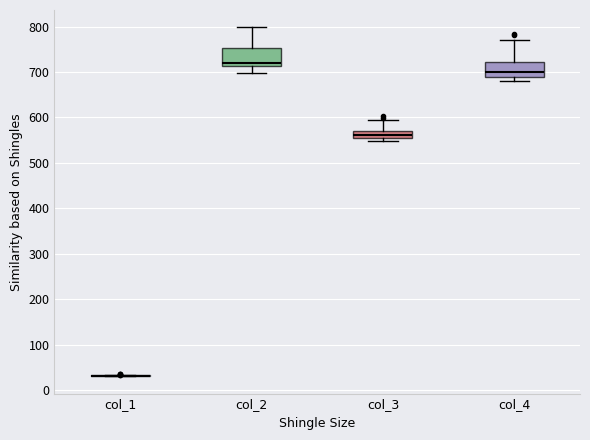

Reading left to right, read every box against the y-axis: the position of its median line, the range the box covers, and the ends of its whiskers. The values are not printed on the chart, so give them approximately, as read against the axis.

col_1: box collapsed to a line at 30, whiskers 30 to 30
col_2: median 720, box 710 to 750, whiskers 700 to 800
col_3: median 560, box 550 to 570, whiskers 550 (just below the box's lower edge) to 590
col_4: median 700, box 690 to 720, whiskers 680 to 770